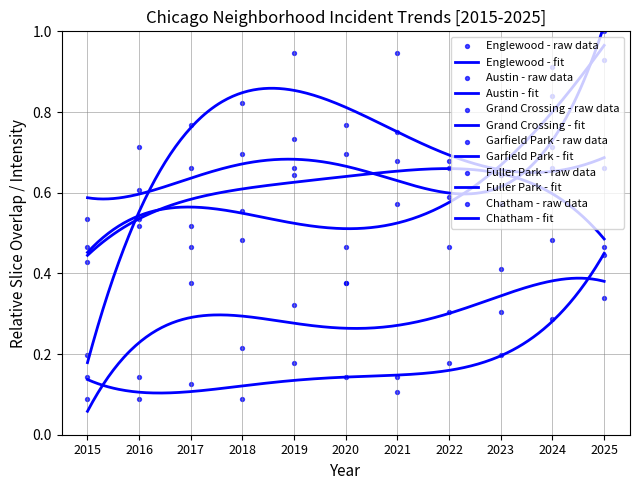

Which series contains the lowest Y value?

Fuller Park